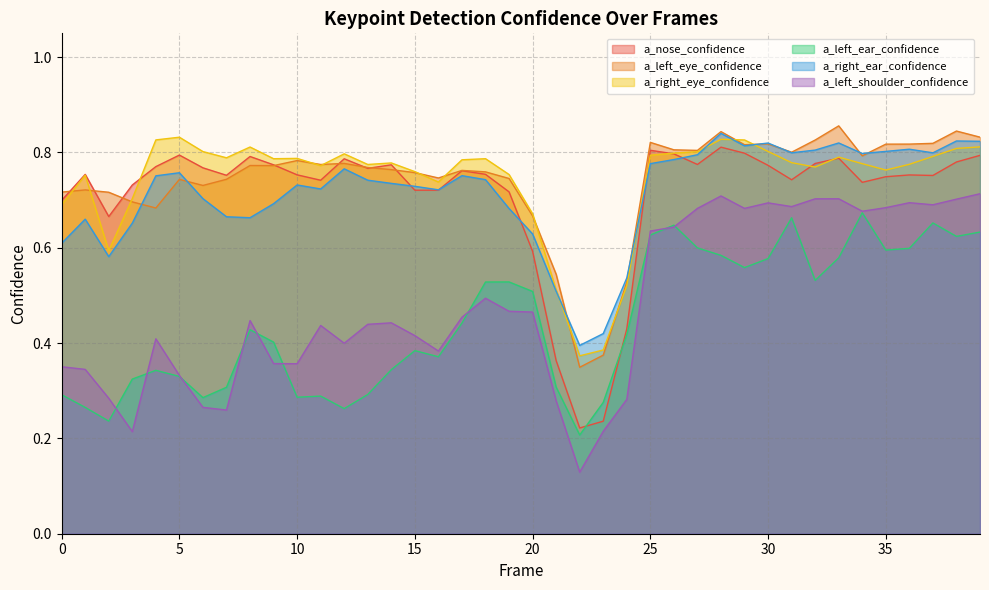

How many lines are shown in the chart?

6